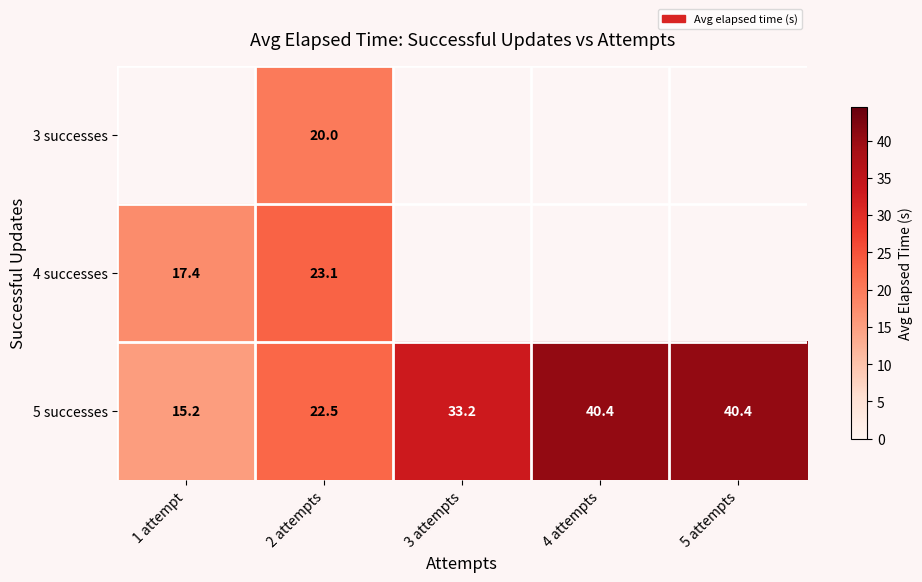

Between 3 attempts and 2 attempts, which is larger?

2 attempts